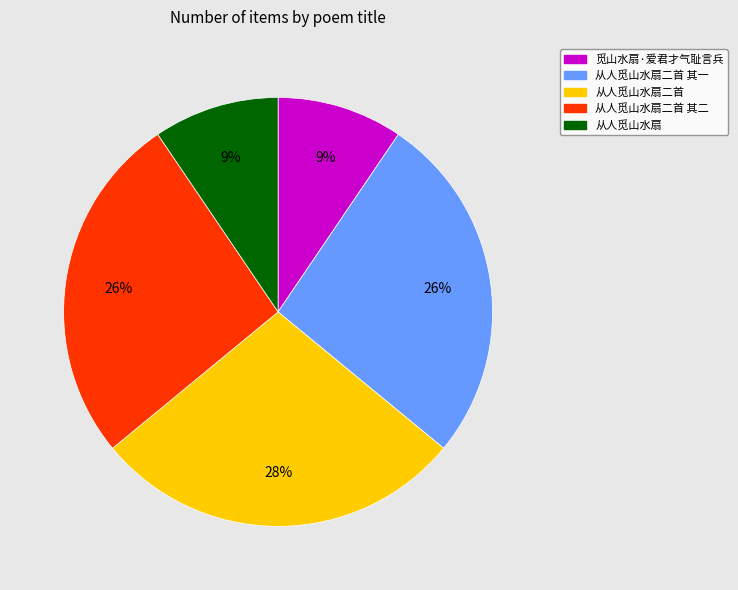

How many segments does this pie chart have?

5